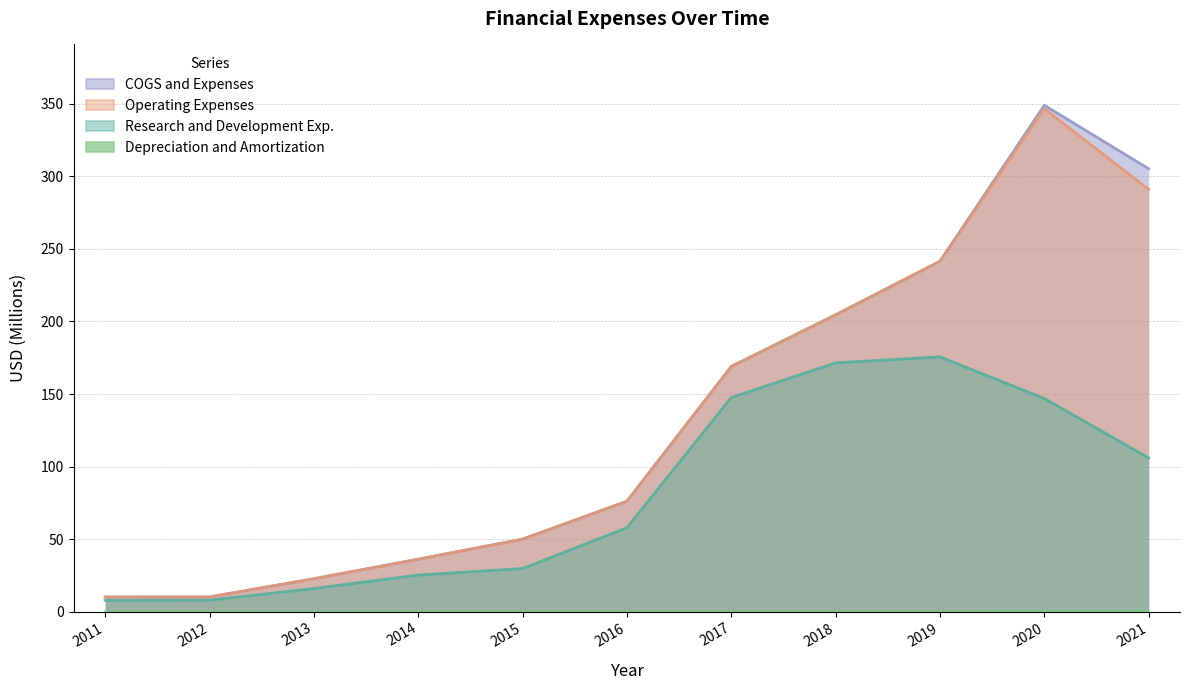

Reading left to right, list all the values displayed in this chart.

COGS and Expenses: 10.2	10.2	22.8	36.2	50.0	76.2	169.0	204.6	241.5	348.9	305.2
Operating Expenses: 10.2	10.2	22.8	36.2	50.0	76.2	169.0	204.6	241.5	346.6	291.0
Research and Development Exp.: 7.8	8.0	16.0	25.3	29.8	57.9	147.6	171.5	175.6	146.9	106.0
Depreciation and Amortization: 0.2	0.1	0.1	0.2	0.2	0.3	0.3	0.3	0.3	0.5	0.6